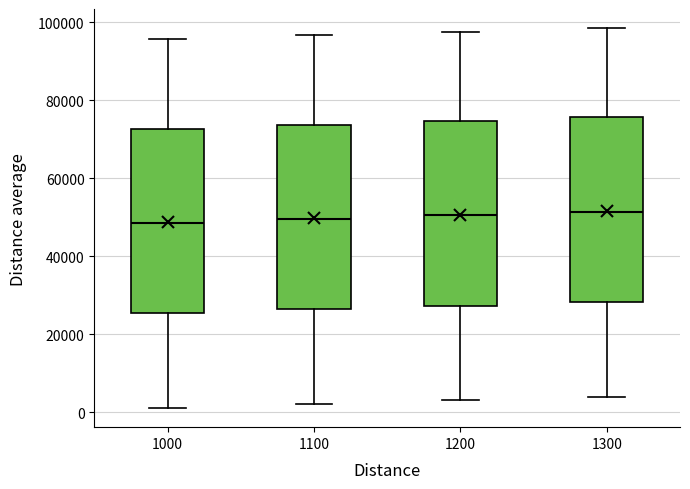

Reading left to right, transcribe this box plot: for each box, give where its median line is, the range the box spans, and where its two whiskers end, as read against the y-axis. The values are not printed on the chart, so give them approximately, as read against the axis.

1000: median 48000, box 26000 to 72000, whiskers 0 to 96000
1100: median 50000, box 26000 to 74000, whiskers 2000 to 96000
1200: median 50000, box 28000 to 74000, whiskers 2000 to 98000
1300: median 52000, box 28000 to 76000, whiskers 4000 to 98000